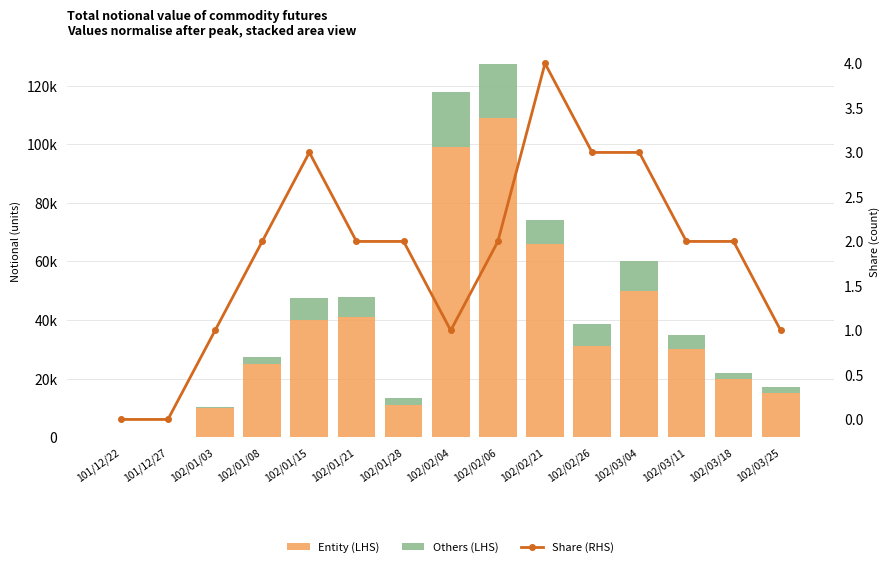

Which series has the largest range (max minus min)?

Entity (LHS)